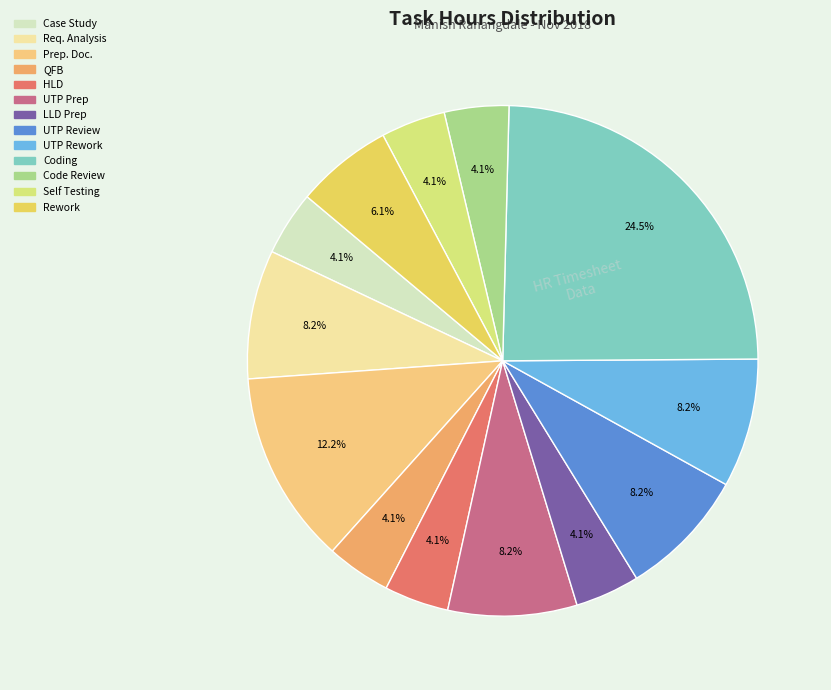

How many segments does this pie chart have?

13